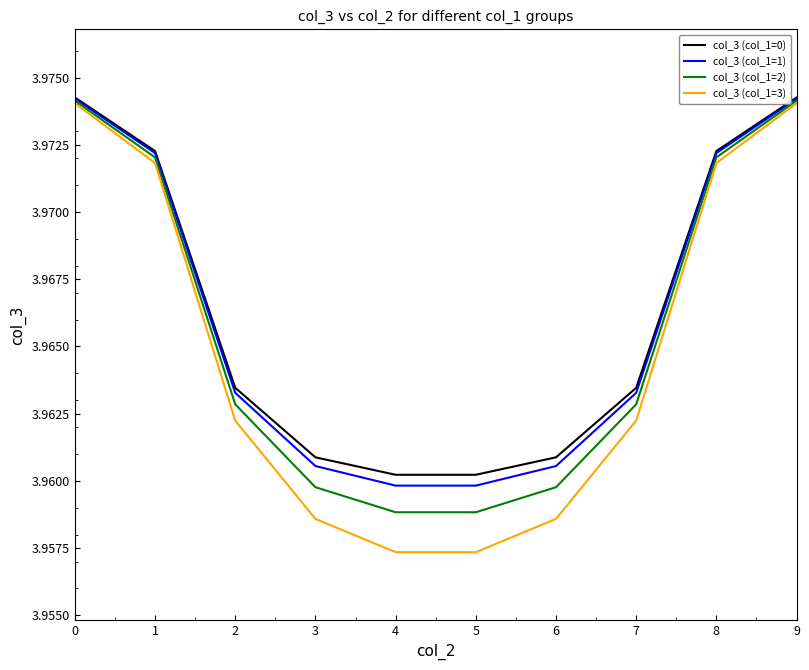

Count the number of categories in the chart.

10